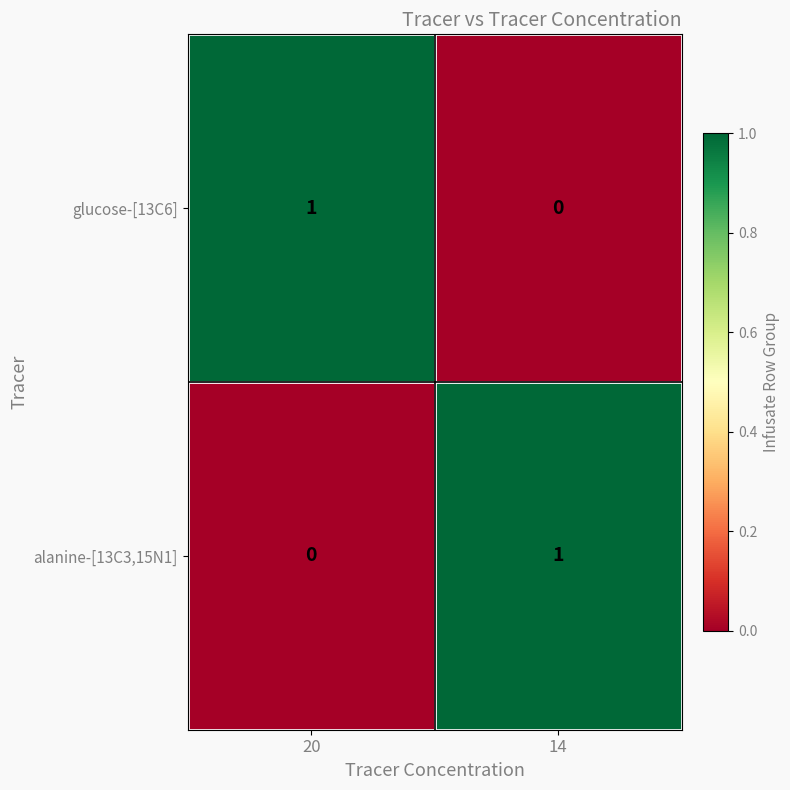

Reading left to right, extract all data points from this chart.

glucose-[13C6]: 20=1	14=0
alanine-[13C3,15N1]: 20=0	14=1